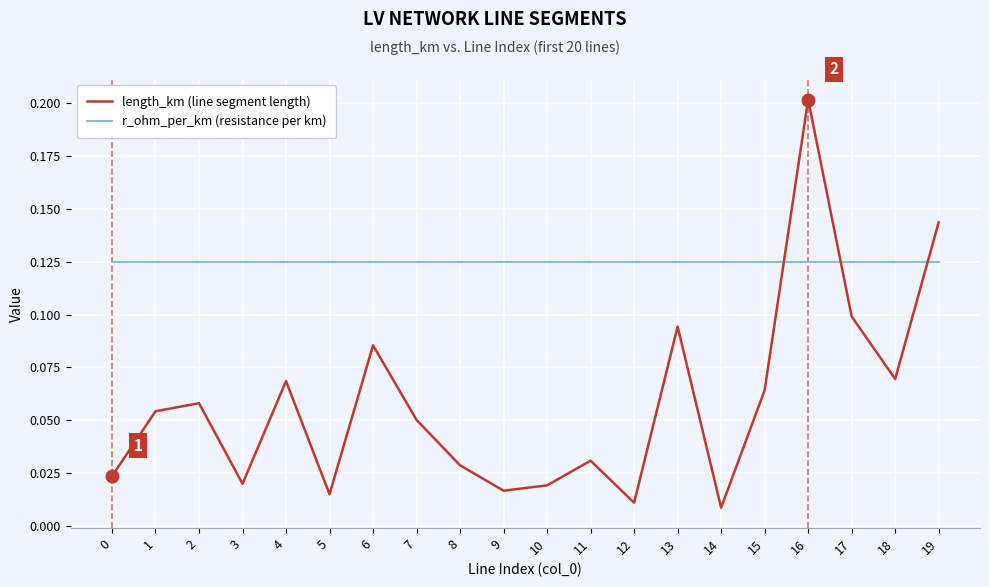

What is the difference between the maximum and minimum values in the length_km (line segment length) series?

0.2